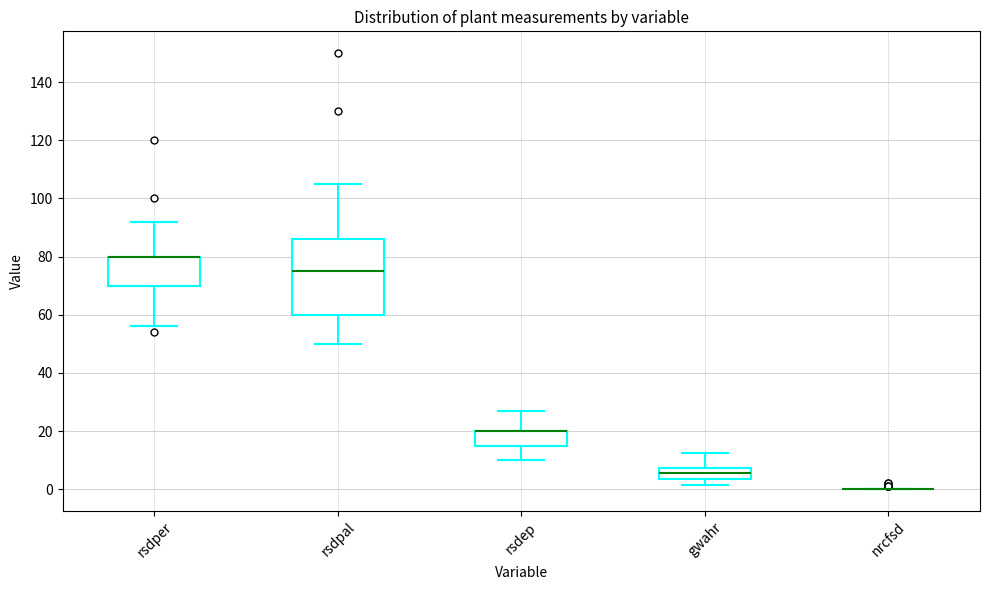

Which box is the tallest, from its lower edge to its upper edge?

rsdpal